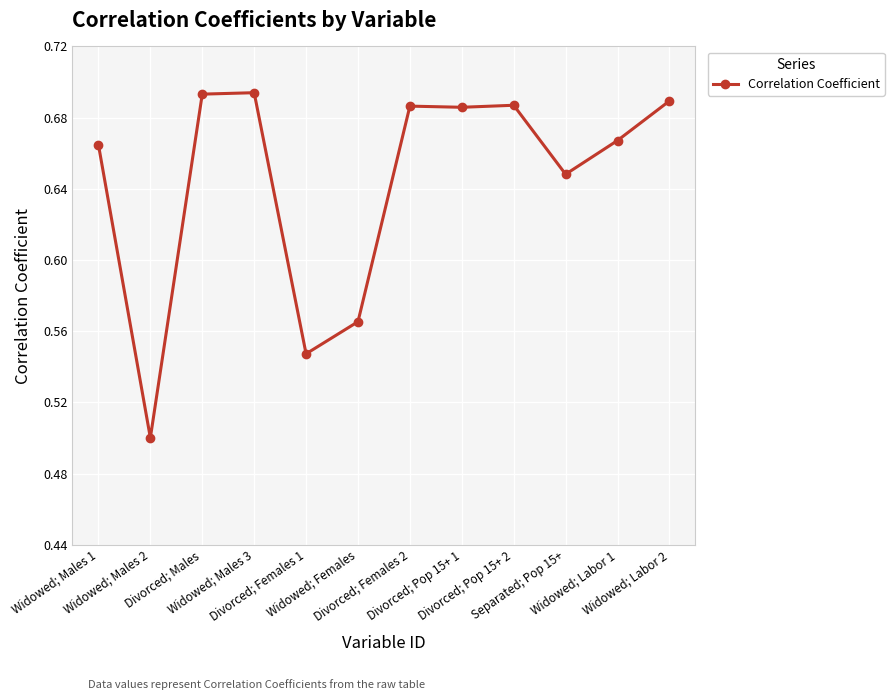

What position from the right is Widowed; Males 2?

11